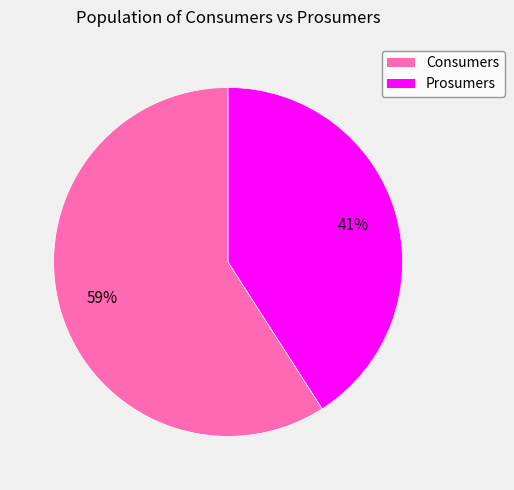

Approximately how many times larger is the value at Consumers compared to Prosumers?

1.4